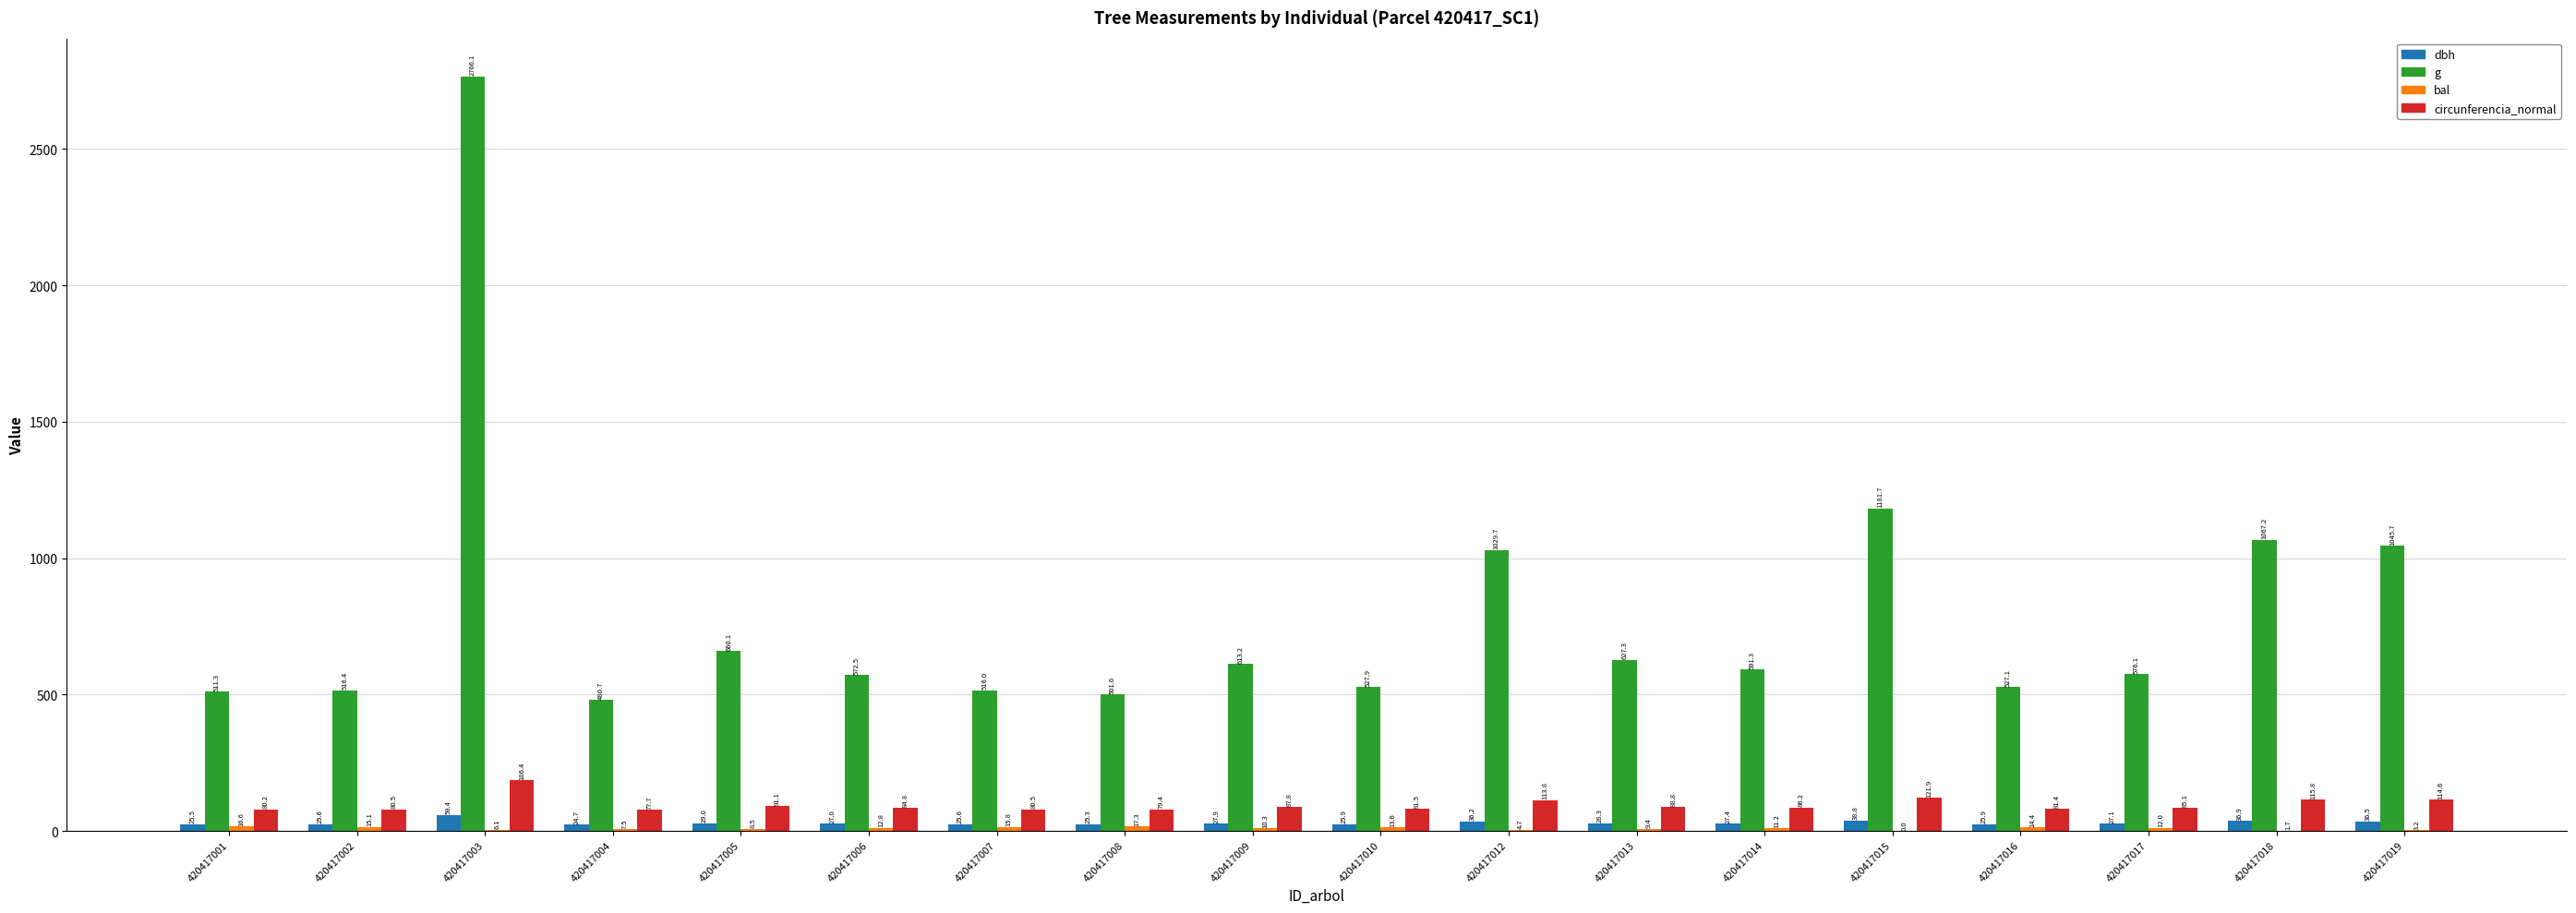

True or false: g has a value of 501.6 at 420417008.

True